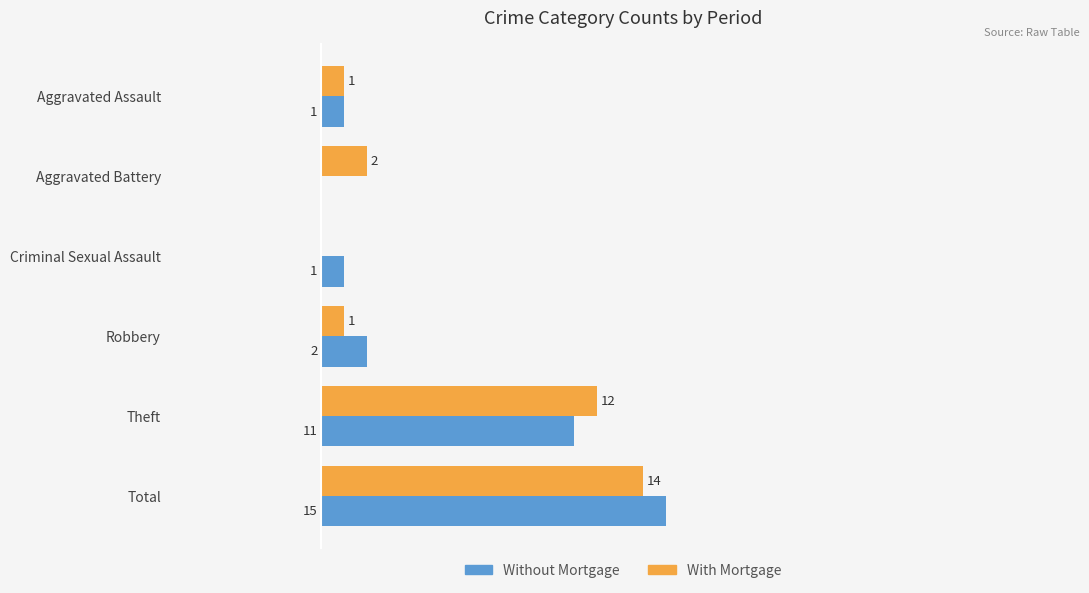

Between Aggravated Battery and Criminal Sexual Assault, which series saw the biggest shift?

With Mortgage